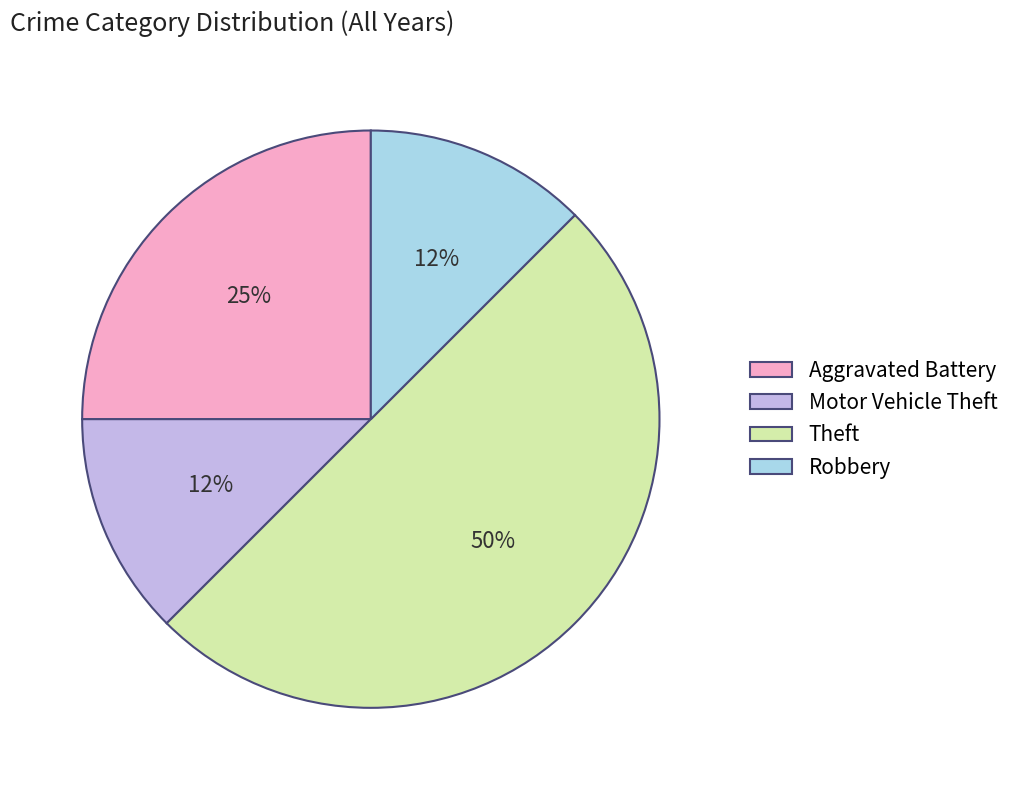

To the nearest percent, what is the difference between the Theft and Aggravated Battery slice percentages?

25%